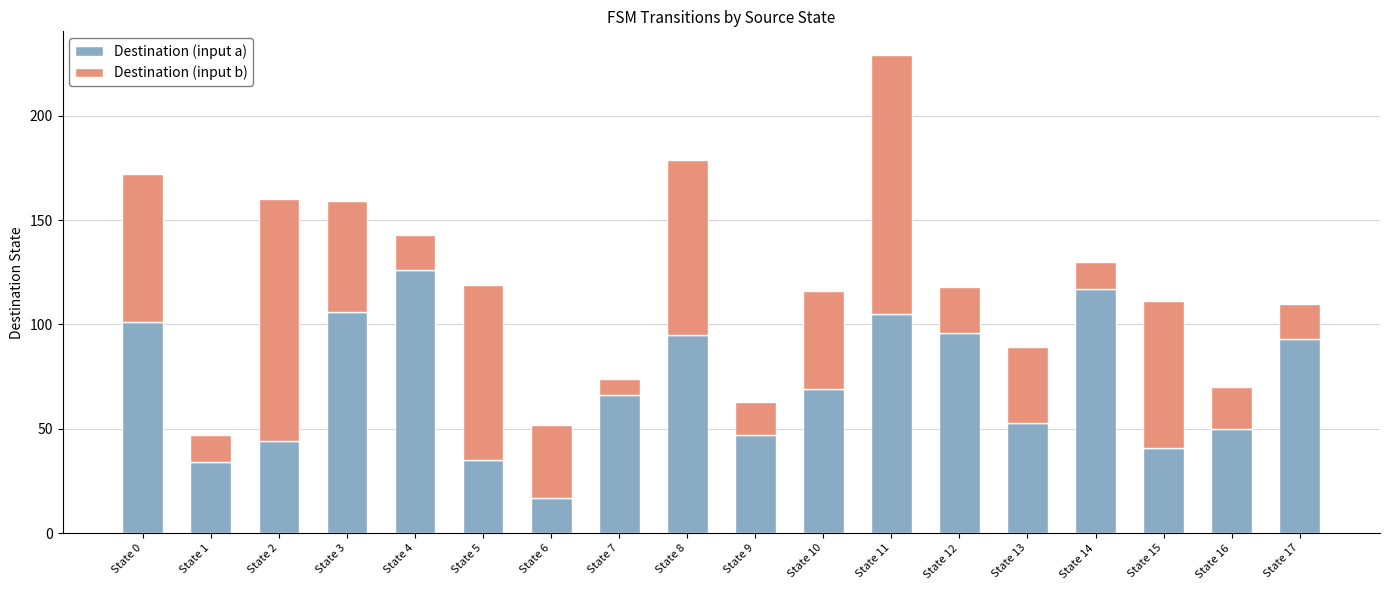

What are all the series names shown in the legend?

Destination (input a), Destination (input b)